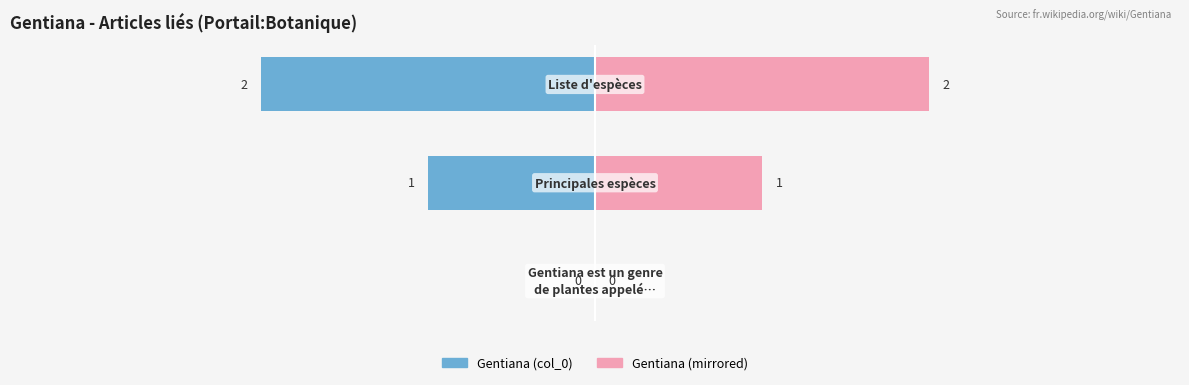

Reading right to left, extract all data points from this chart.

Gentiana (col_0): -2	-1	0
Gentiana (mirrored): 2	1	0